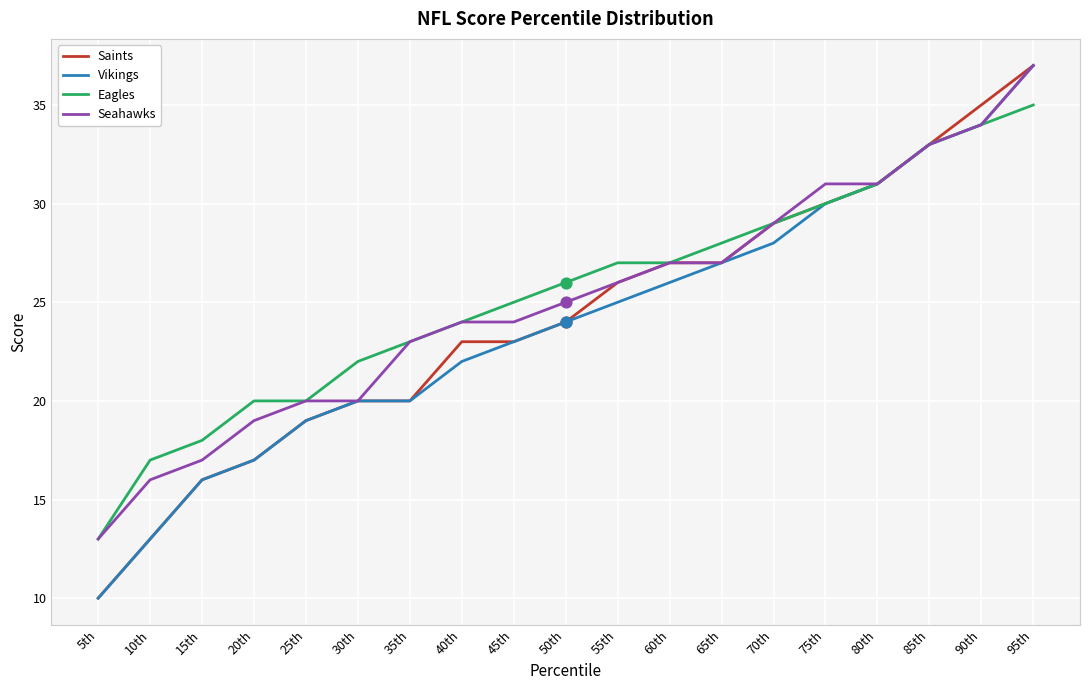

What is the total value across all series at 50th?

99